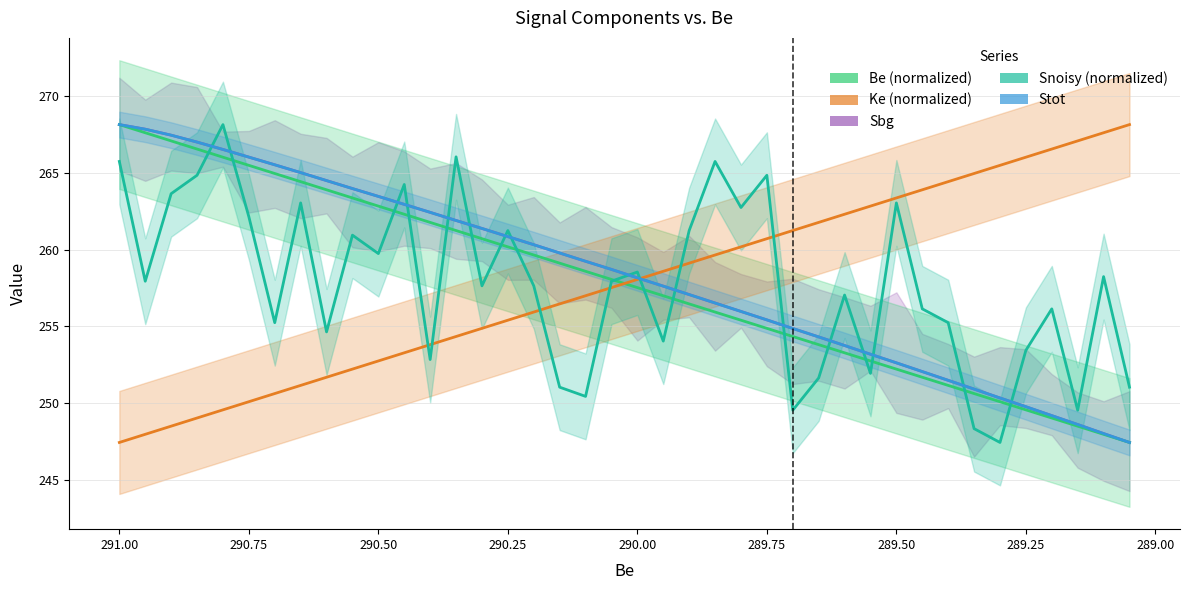

Is the value of Sbg at 28 greater than the value of Be (normalized) at 12?

No